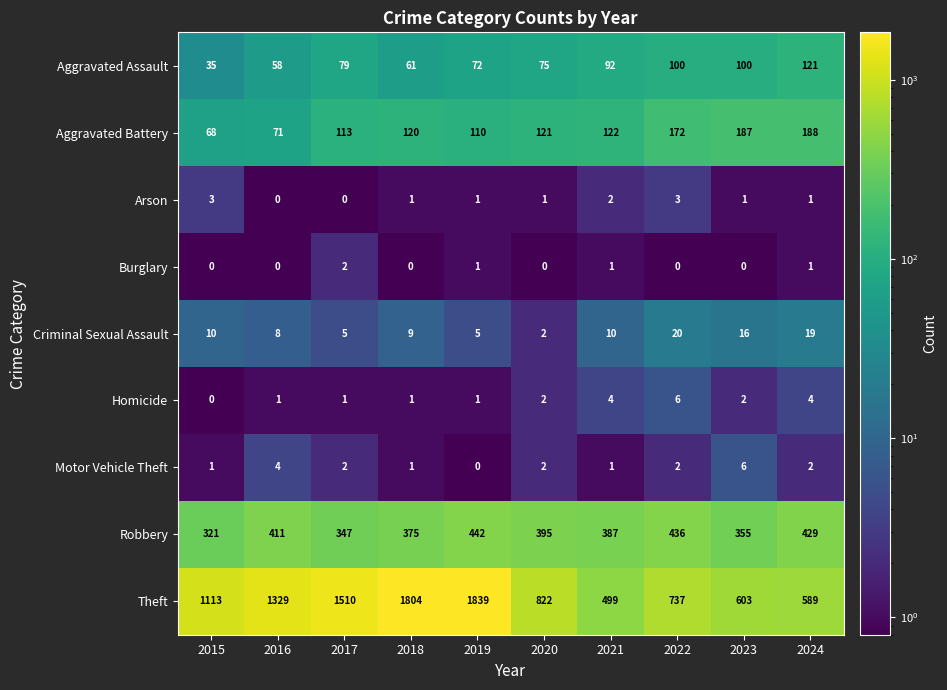

What is the spread (max minus min) of values at 2020?

822